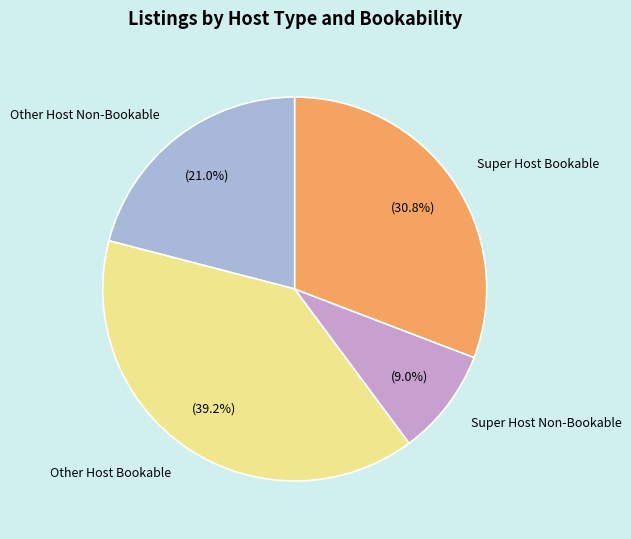

Does Super Host Non-Bookable represent more than half of the total?

No